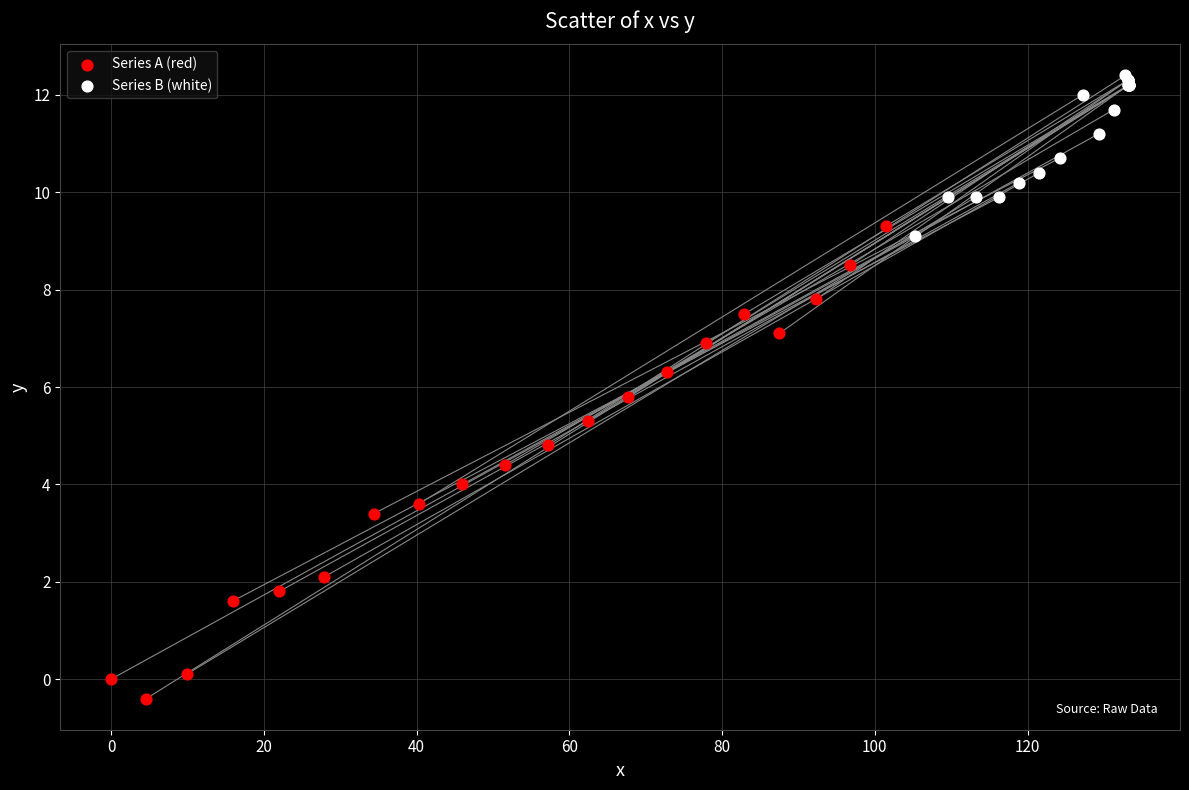

Which series has the largest Y range (max minus min)?

Series A (red)